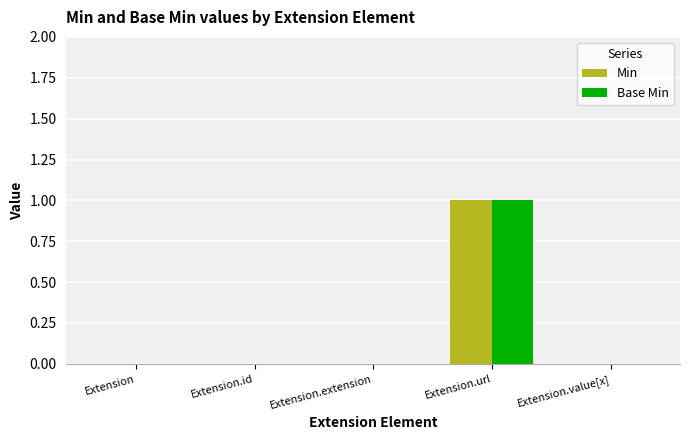

Which category has the highest value in the Base Min series?

Extension.url